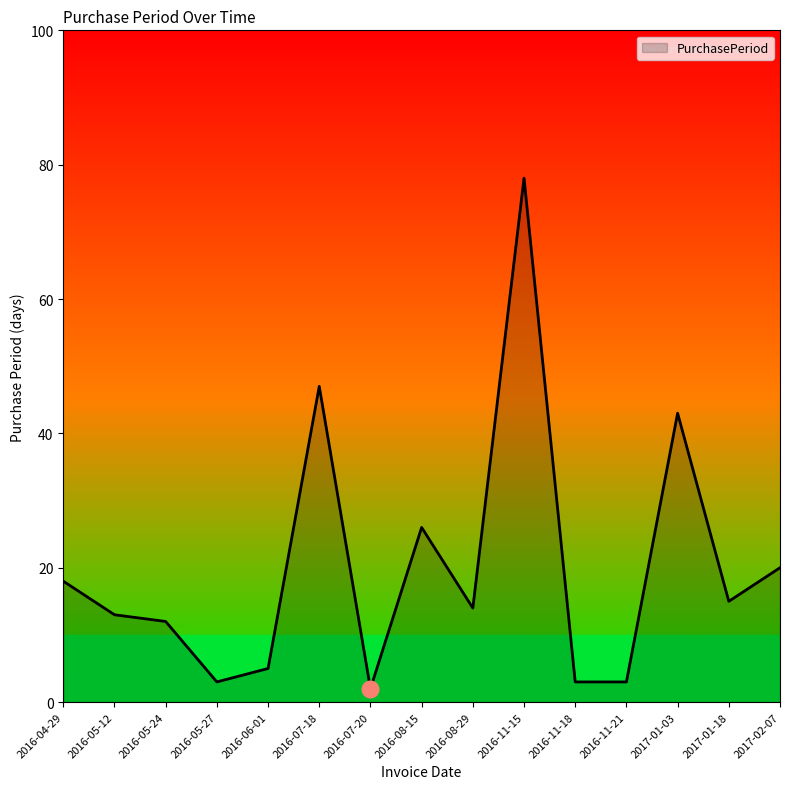

What is the difference between the values at 2016-08-15 and 2016-11-15?

52